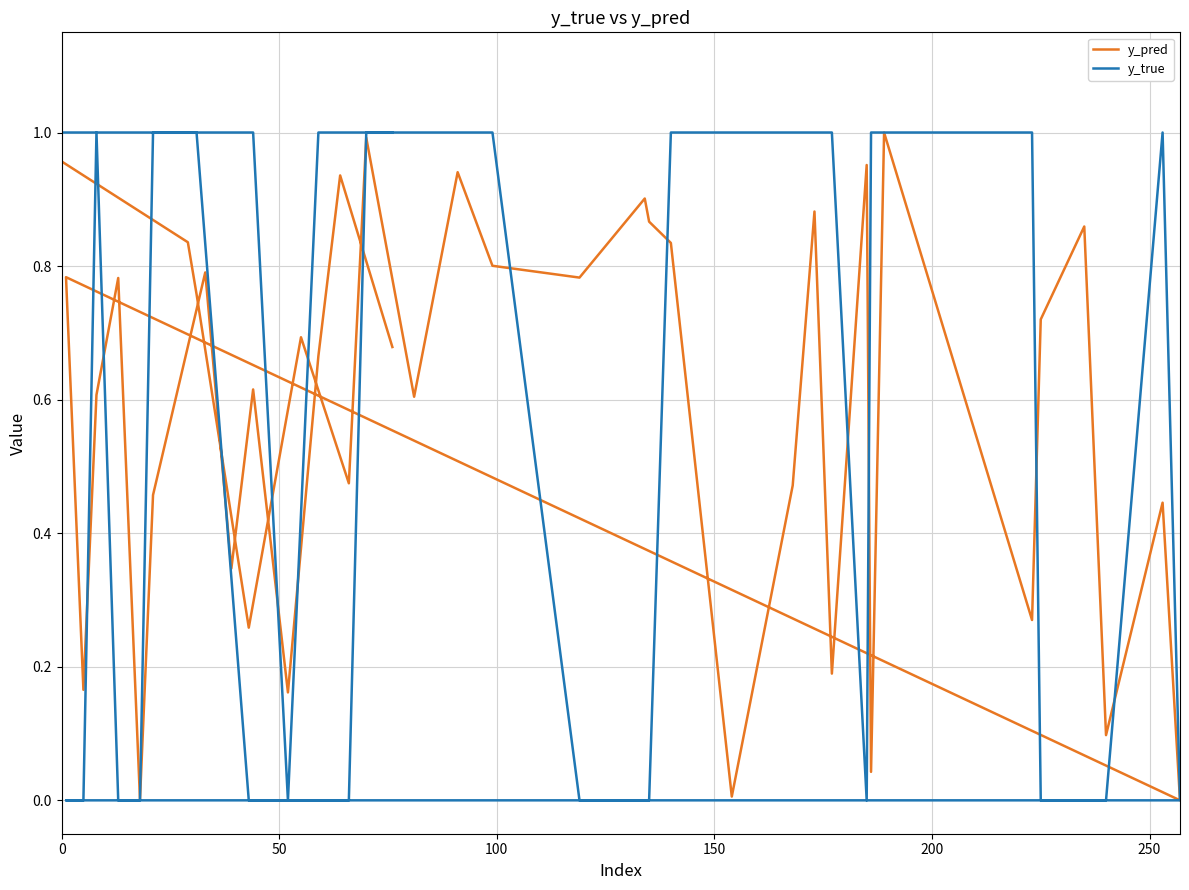

Count the y_true values in the range 0 to 1.

40